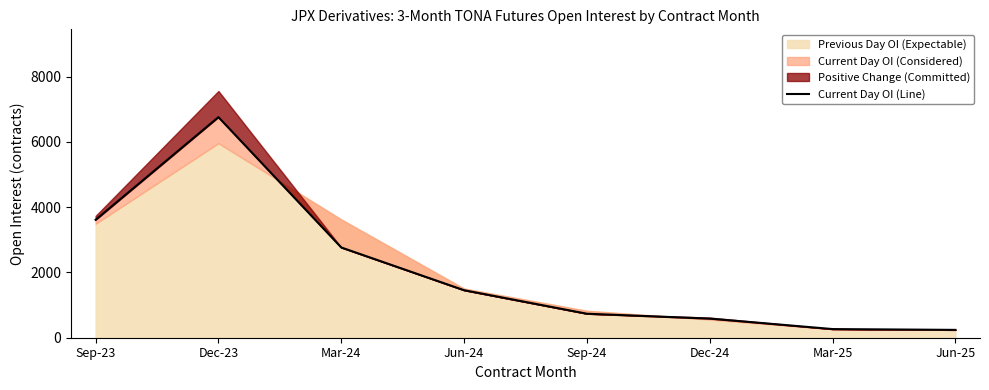

How many categories are shown in the chart?

8